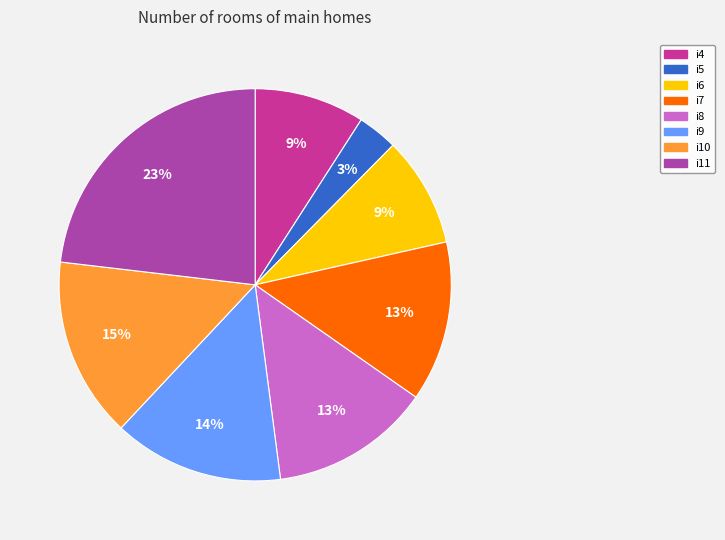

Does i10 account for over 50% of the chart?

No